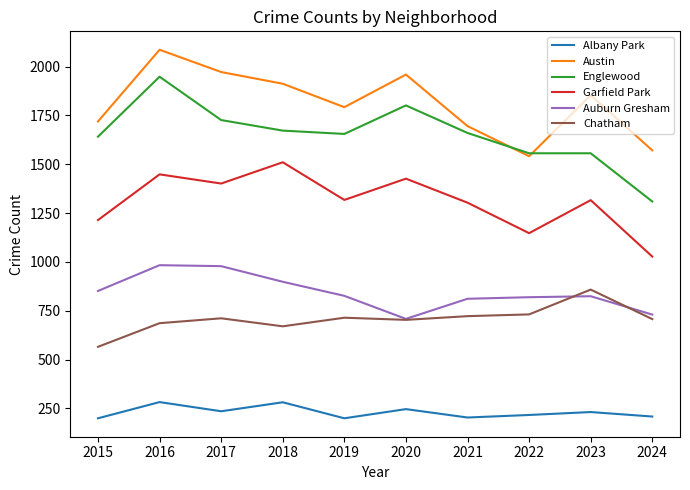

List the series in order of their peak value, lowest first.

Albany Park, Chatham, Auburn Gresham, Garfield Park, Englewood, Austin